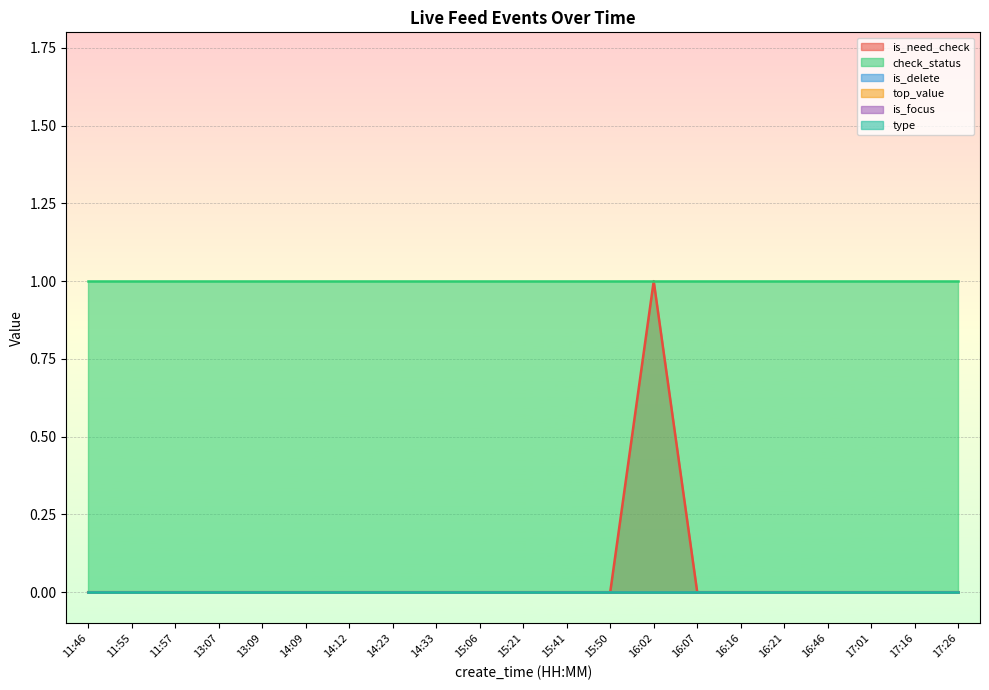

Reading left to right, transcribe all the data shown in this chart.

is_need_check: 11:46=0	11:55=0	11:57=0	13:07=0	13:09=0	14:09=0	14:12=0	14:23=0	14:33=0	15:06=0	15:21=0	15:41=0	15:50=0	16:02=1	16:07=0	16:16=0	16:21=0	16:46=0	17:01=0	17:16=0	17:26=0
check_status: 11:46=1	11:55=1	11:57=1	13:07=1	13:09=1	14:09=1	14:12=1	14:23=1	14:33=1	15:06=1	15:21=1	15:41=1	15:50=1	16:02=1	16:07=1	16:16=1	16:21=1	16:46=1	17:01=1	17:16=1	17:26=1
is_delete: 11:46=0	11:55=0	11:57=0	13:07=0	13:09=0	14:09=0	14:12=0	14:23=0	14:33=0	15:06=0	15:21=0	15:41=0	15:50=0	16:02=0	16:07=0	16:16=0	16:21=0	16:46=0	17:01=0	17:16=0	17:26=0
top_value: 11:46=0	11:55=0	11:57=0	13:07=0	13:09=0	14:09=0	14:12=0	14:23=0	14:33=0	15:06=0	15:21=0	15:41=0	15:50=0	16:02=0	16:07=0	16:16=0	16:21=0	16:46=0	17:01=0	17:16=0	17:26=0
is_focus: 11:46=0	11:55=0	11:57=0	13:07=0	13:09=0	14:09=0	14:12=0	14:23=0	14:33=0	15:06=0	15:21=0	15:41=0	15:50=0	16:02=0	16:07=0	16:16=0	16:21=0	16:46=0	17:01=0	17:16=0	17:26=0
type: 11:46=0	11:55=0	11:57=0	13:07=0	13:09=0	14:09=0	14:12=0	14:23=0	14:33=0	15:06=0	15:21=0	15:41=0	15:50=0	16:02=0	16:07=0	16:16=0	16:21=0	16:46=0	17:01=0	17:16=0	17:26=0